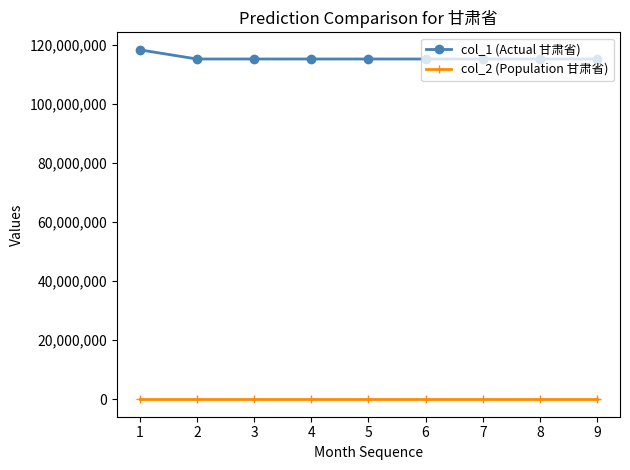

What are all the series names shown in the legend?

col_1 (Actual 甘肃省), col_2 (Population 甘肃省)